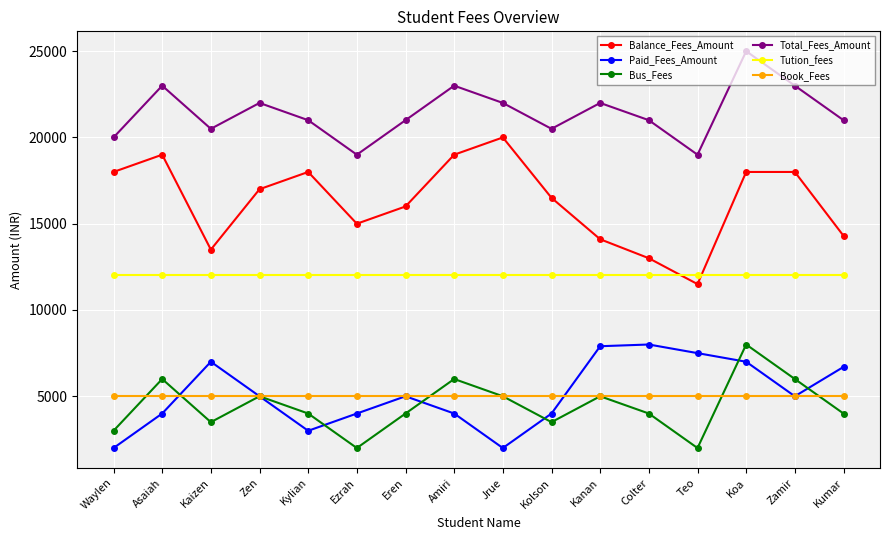

True or false: Total_Fees_Amount and Bus_Fees cross at least once.

False